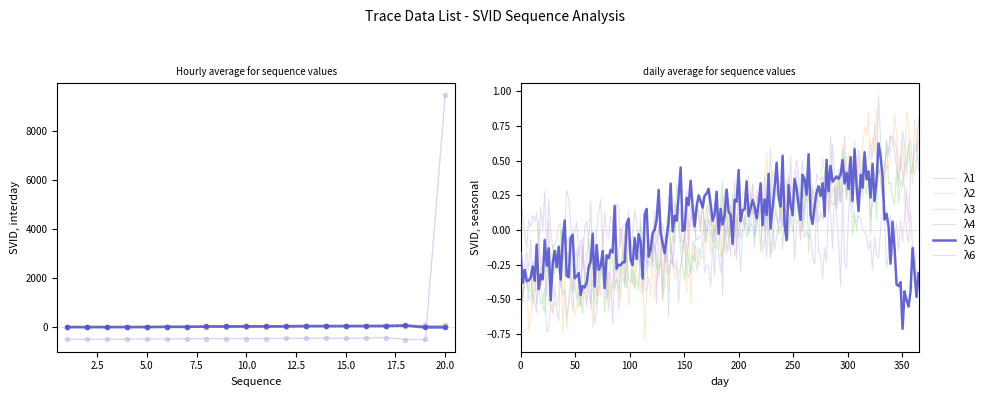

Reading left to right, extract all data points from this chart.

λ1: 1=-23.9	2=-22.9	3=-21.9	4=-19.9	5=-18.9	6=-13.9	7=-12.9	8=-11.9	9=-10.9	10=-9.9	11=-0.9	12=0.1	13=14.1	14=15.1	15=16.1	16=17.1	17=18.1	18=28.1	19=29.1	20=30.1
λ2: 1=-25.7	2=-24.7	3=-22.7	4=-21.7	5=-16.7	6=-15.7	7=-14.7	8=-13.7	9=-12.7	10=-3.7	11=-2.7	12=11.3	13=12.3	14=13.3	15=14.3	16=15.3	17=25.3	18=26.3	19=27.3	20=29.3
λ3: 1=-29.4	2=-28.4	3=-23.4	4=-22.4	5=-21.4	6=-20.4	7=-19.4	8=-10.4	9=-9.4	10=4.6	11=5.6	12=6.6	13=7.6	14=8.6	15=18.6	16=19.6	17=20.6	18=22.6	19=23.6	20=45.6
λ4: 1=-28.2	2=-23.2	3=-22.2	4=-21.2	5=-20.2	6=-19.2	7=-10.2	8=-9.2	9=4.8	10=5.8	11=6.8	12=7.8	13=8.8	14=18.8	15=19.8	16=20.8	17=22.8	18=23.8	19=45.8	20=-31.2
λ5: 1=-23.1	2=-22.1	3=-21.1	4=-20.1	5=-19.1	6=-10.1	7=-9.1	8=4.9	9=5.9	10=6.9	11=7.9	12=8.9	13=18.9	14=19.9	15=20.9	16=22.9	17=23.9	18=45.9	19=-31.1	20=-30.1
λ6: 1=-521.6	2=-520.6	3=-519.6	4=-518.6	5=-509.6	6=-508.6	7=-494.6	8=-493.6	9=-492.6	10=-491.6	11=-490.6	12=-480.6	13=-479.6	14=-478.6	15=-476.6	16=-475.6	17=-453.6	18=-530.6	19=-529.6	20=9467.4